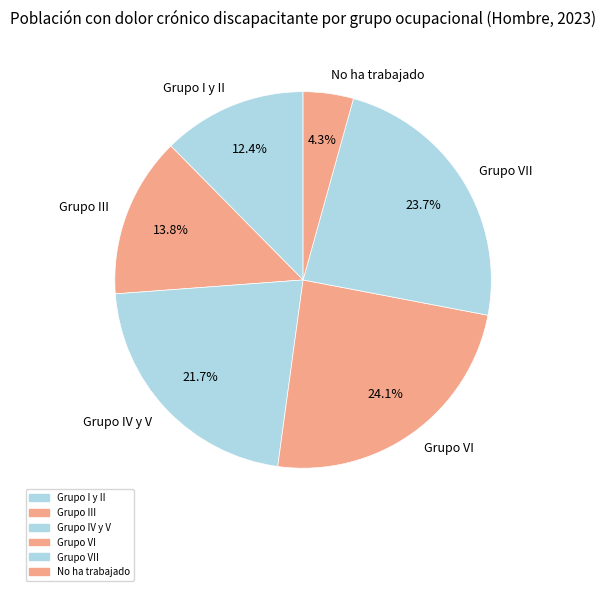

To the nearest percent, what is the difference between the Grupo I y II and Grupo III slice percentages?

1%